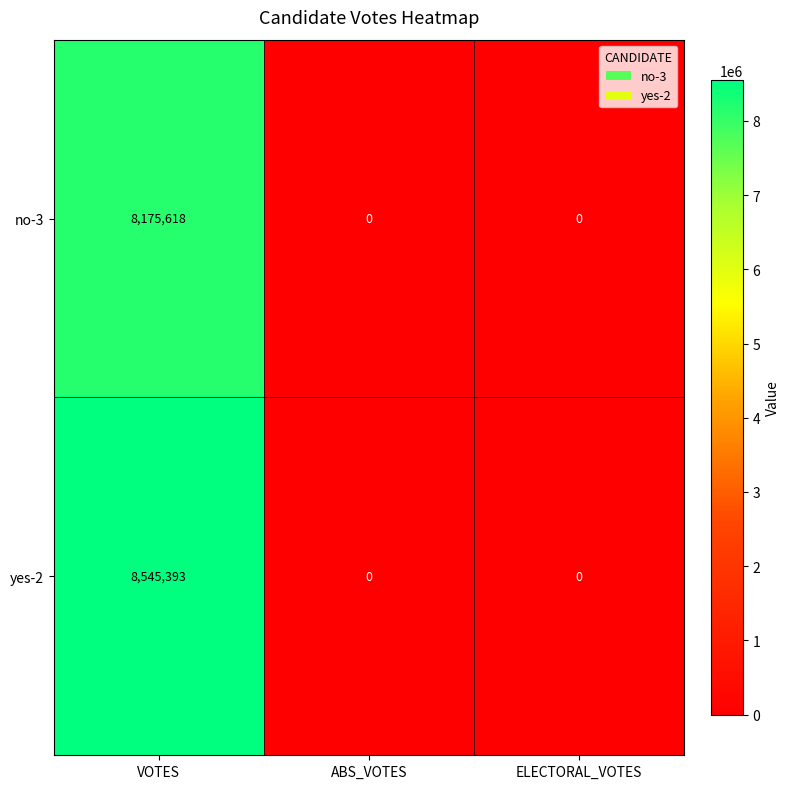

At which label does no-3 reach its peak?

VOTES